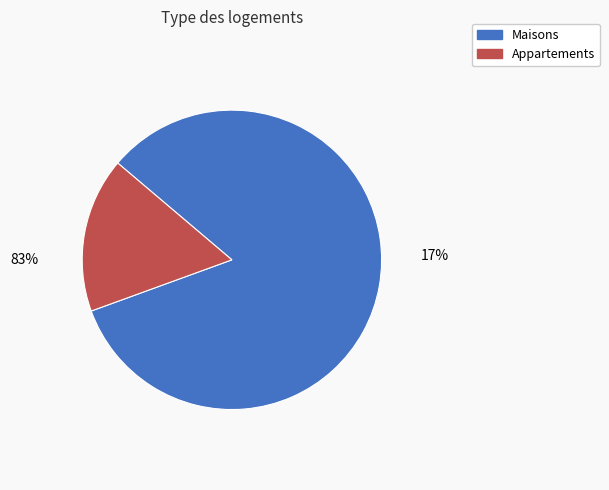

How many segments does this pie chart have?

2